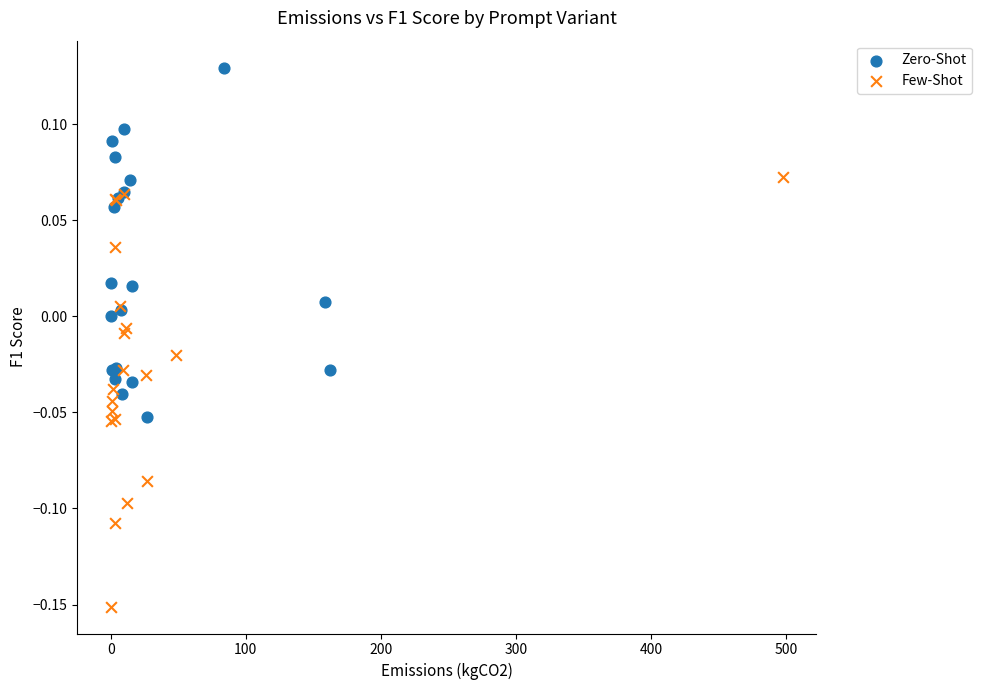

Which series has the widest spread of Y values?

Few-Shot